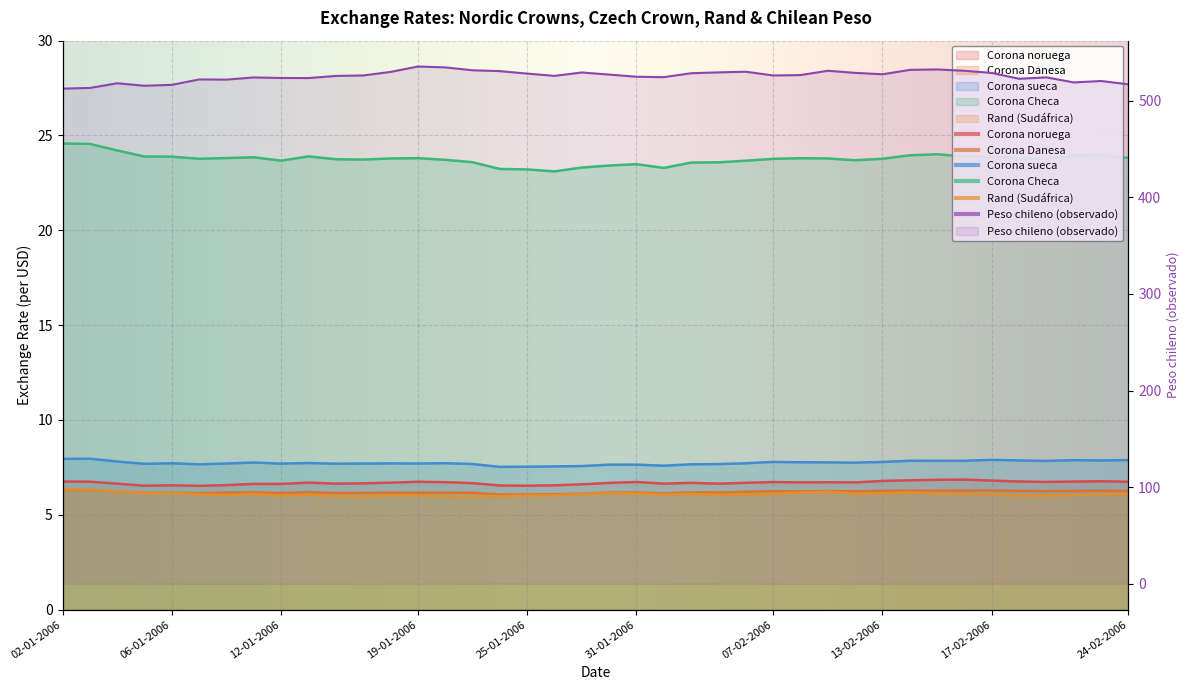

Which series changed the most between 27-01-2006 and 31-01-2006?

Peso chileno (observado)